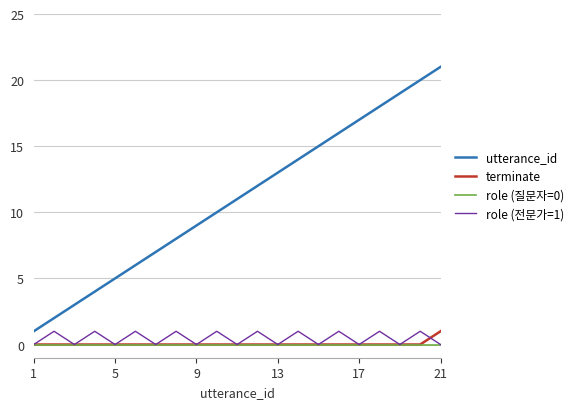

Which series has the largest total across all categories?

utterance_id